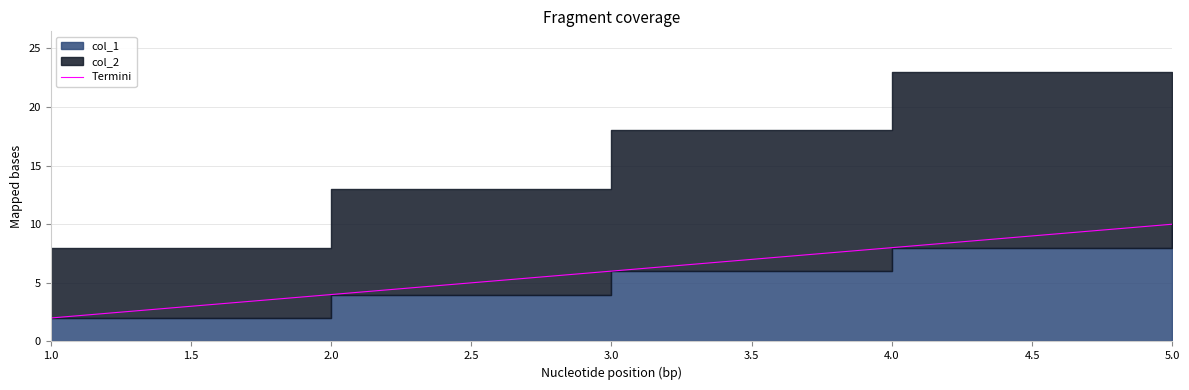

Which has a higher value, 3.0 or 5.0?

5.0